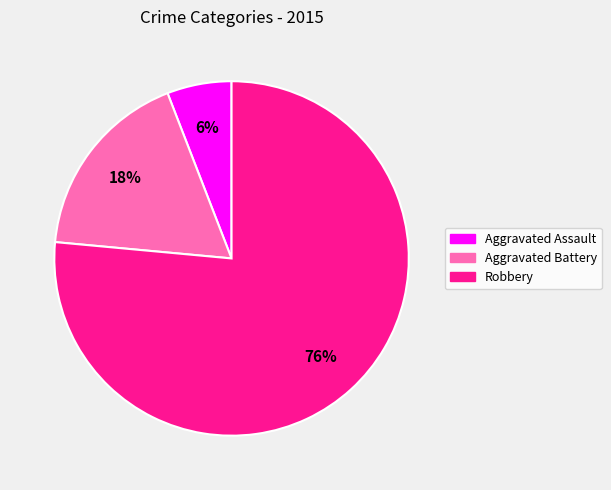

Rank the categories by value from highest to lowest.

Robbery, Aggravated Battery, Aggravated Assault